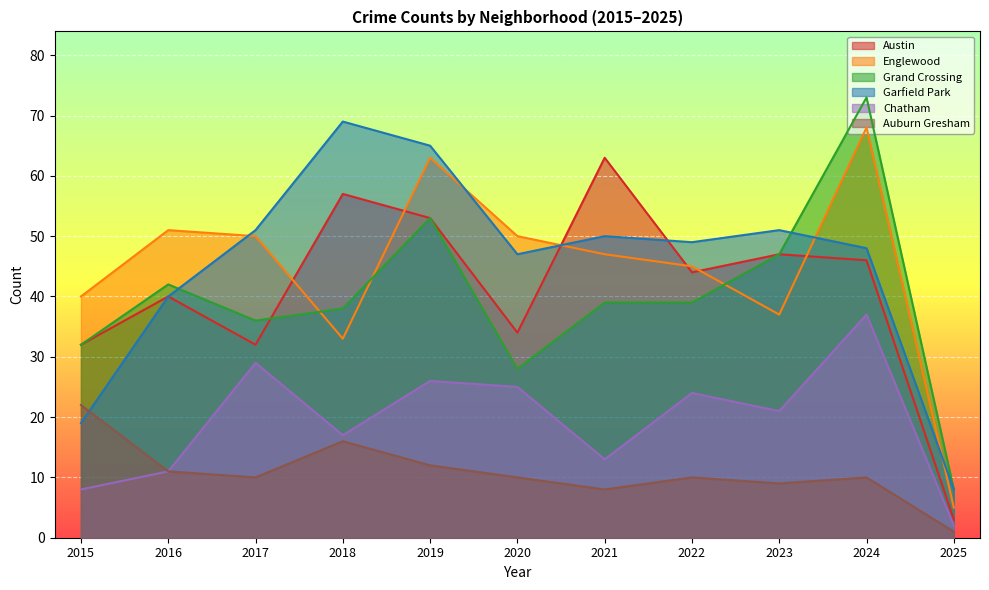

At which label does Englewood first exceed 47?

2016